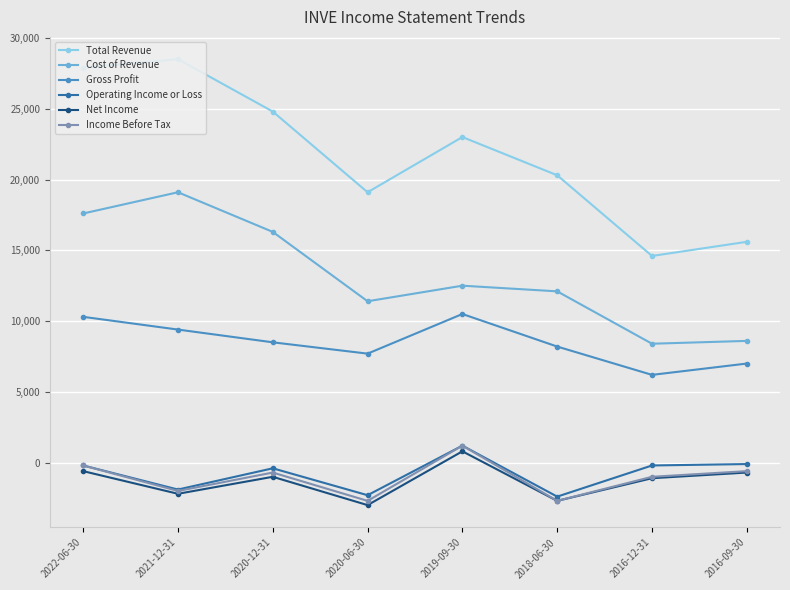

What is the label of the 4th point from the right?

2019-09-30